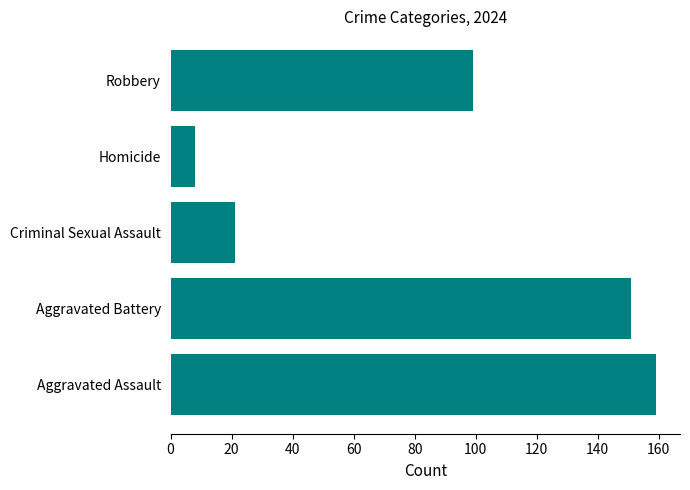

Rank the categories by value from highest to lowest.

Aggravated Assault, Aggravated Battery, Robbery, Criminal Sexual Assault, Homicide